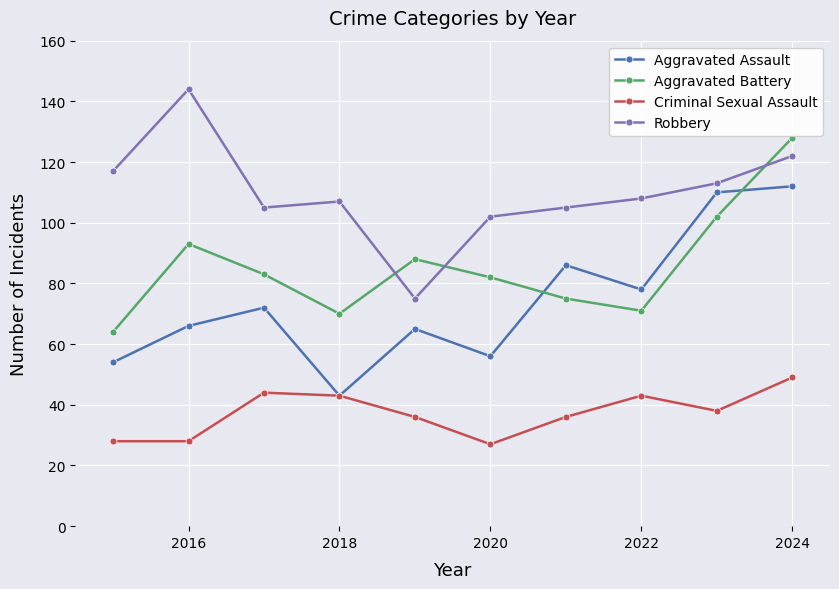

What is the value of the Criminal Sexual Assault point at the 7th from the left?

36